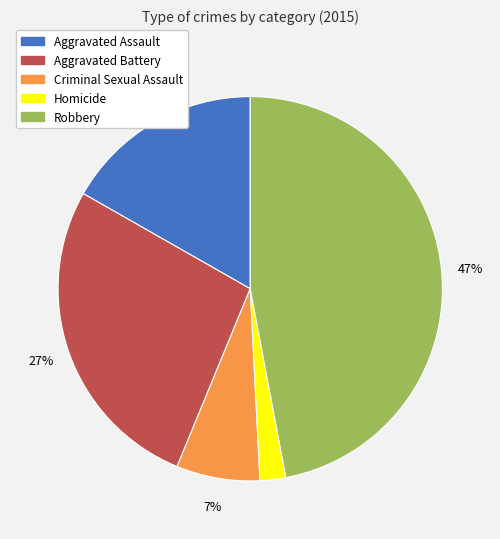

Is it true that Aggravated Assault is 25% of the pie?

False